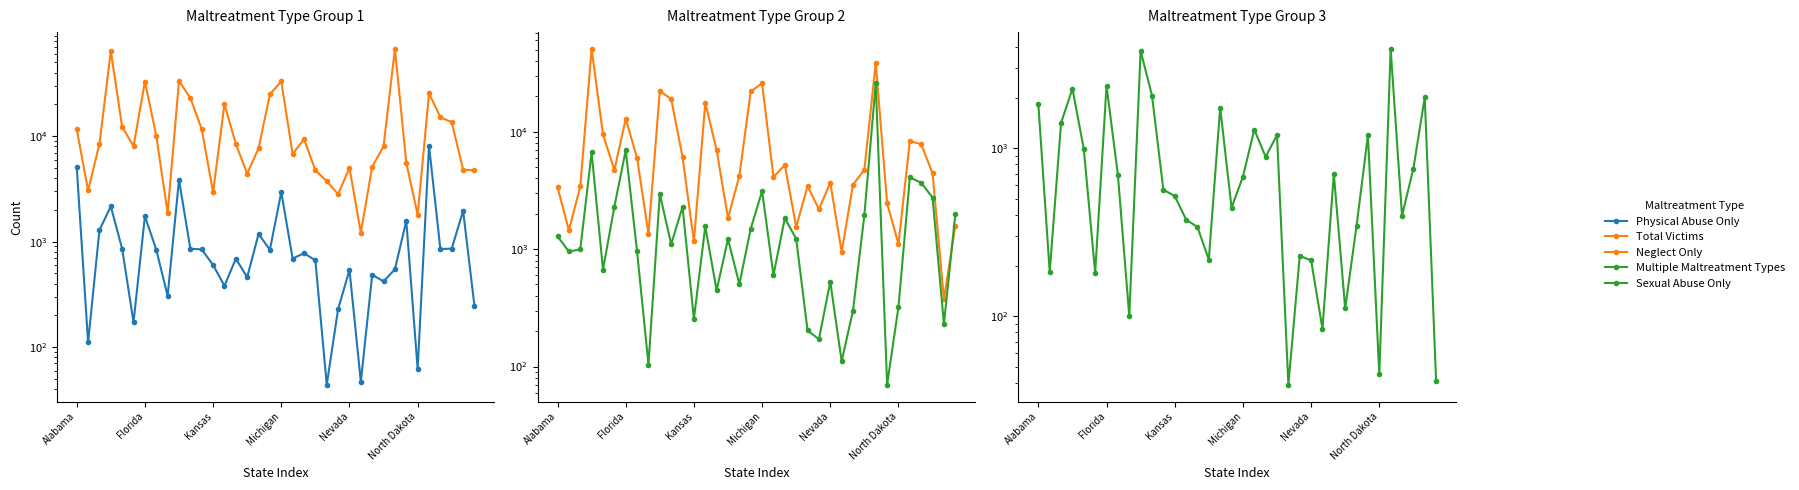

Where is Total Victims nearest to the value 34243?

9